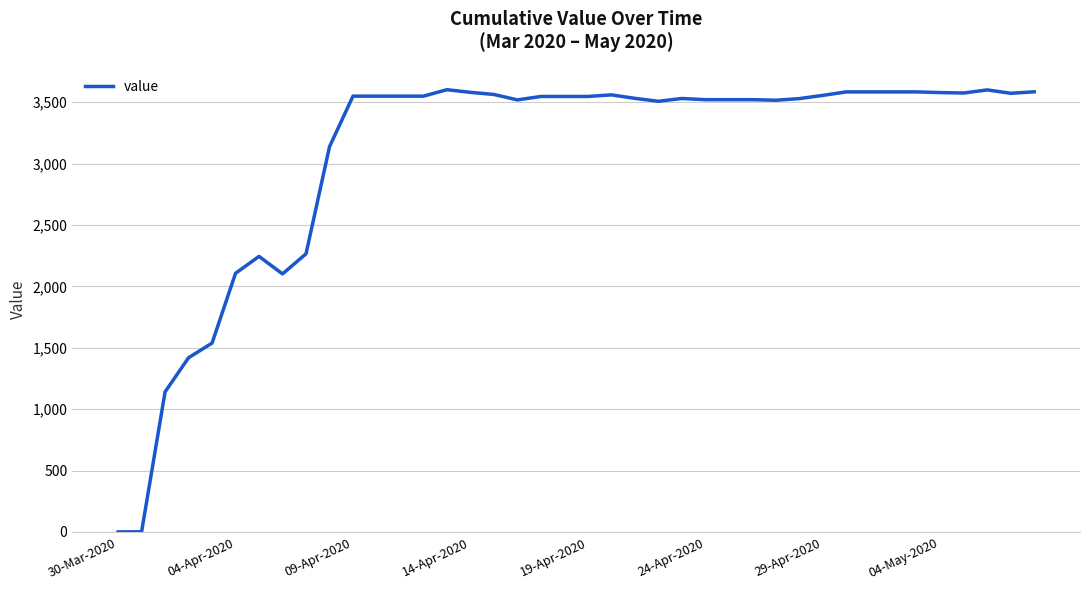

What is the maximum value shown in the chart?

3601.6